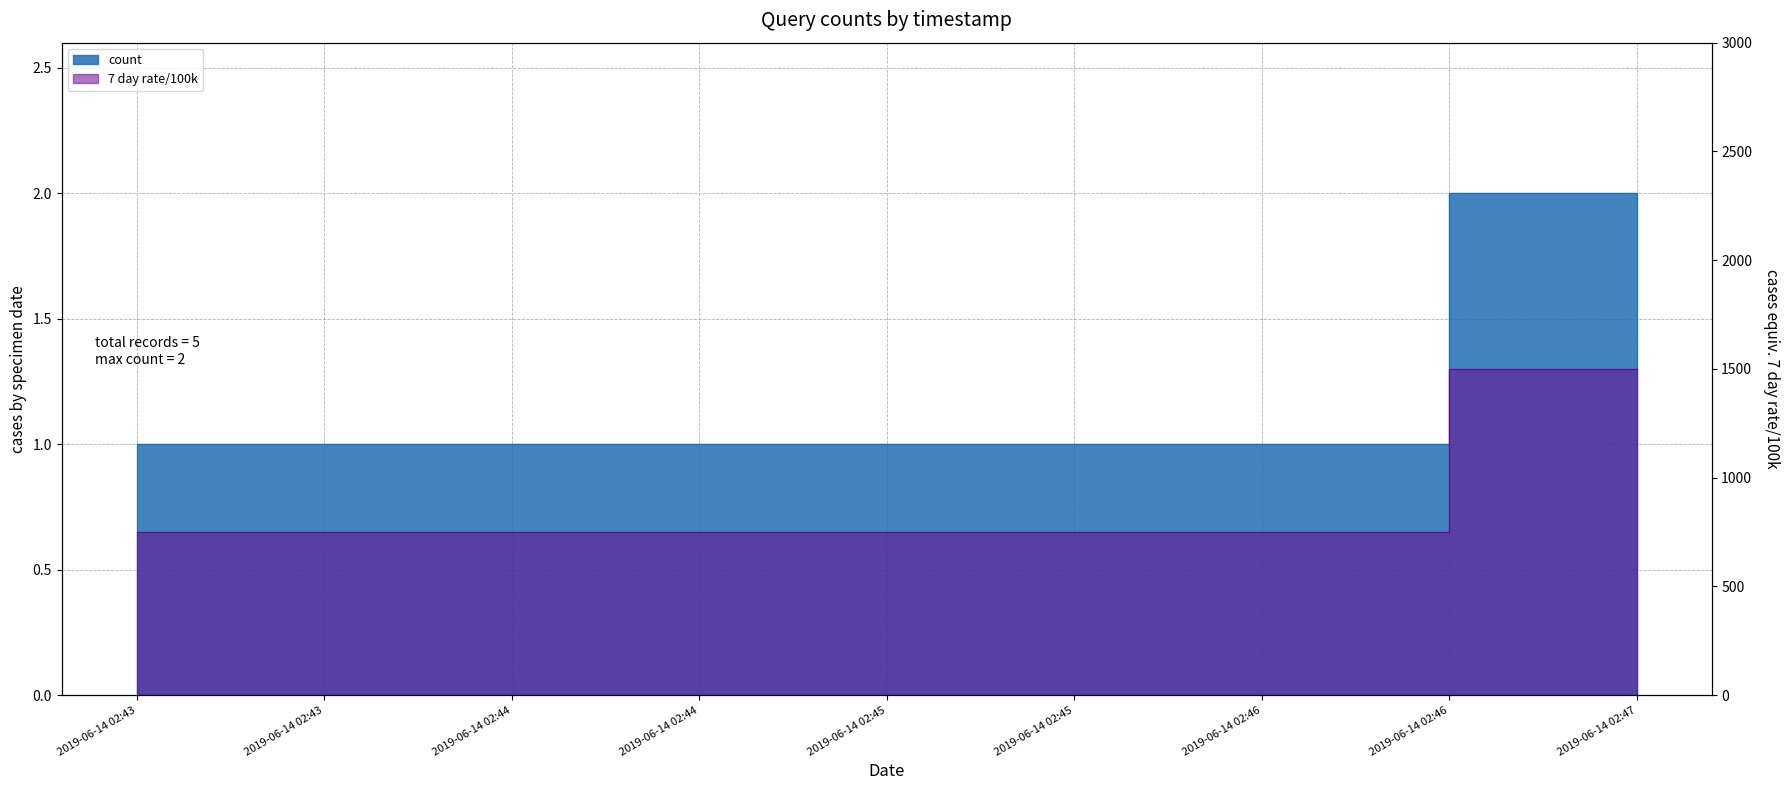

What is the value of the 1st point from the left?

1